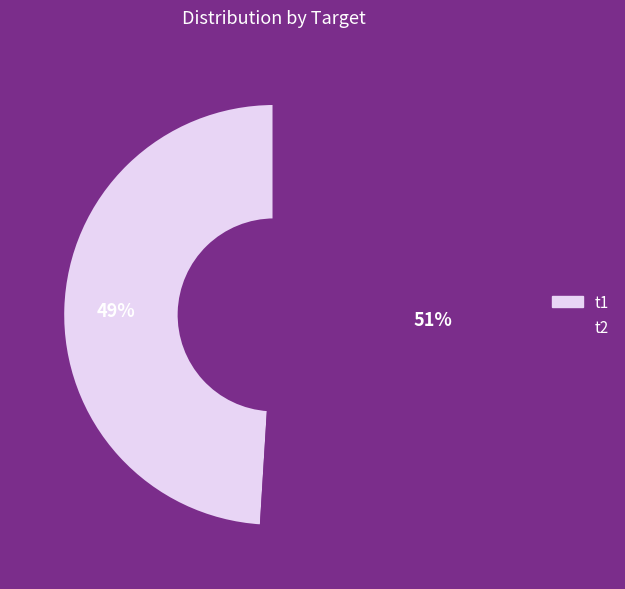

Combined, do t2 and t1 account for over 50%?

Yes